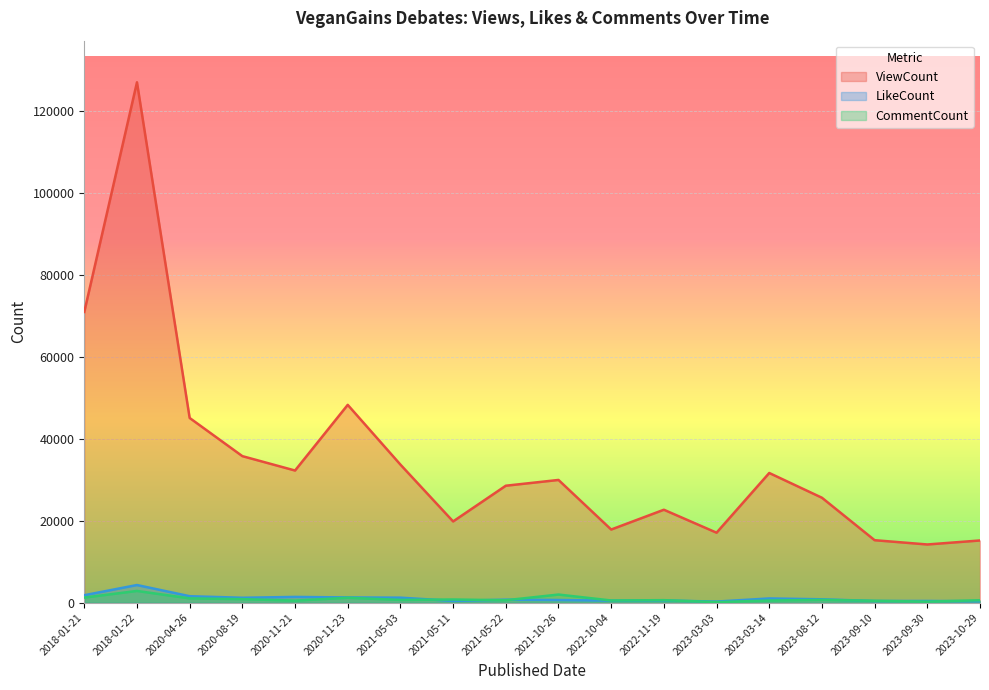

Reading right to left, list all the values displayed in this chart.

ViewCount: 2023-10-29=15168	2023-09-30=14189	2023-09-10=15235	2023-08-12=25607	2023-03-14=31653	2023-03-03=17067	2022-11-19=22675	2022-10-04=17840	2021-10-26=29953	2021-05-22=28542	2021-05-11=19818	2021-05-03=33704	2020-11-23=48297	2020-11-21=32255	2020-08-19=35771	2020-04-26=45095	2018-01-22=127104	2018-01-21=70996
LikeCount: 2023-10-29=317	2023-09-30=388	2023-09-10=376	2023-08-12=794	2023-03-14=1003	2023-03-03=239	2022-11-19=501	2022-10-04=470	2021-10-26=621	2021-05-22=702	2021-05-11=406	2021-05-03=1196	2020-11-23=1246	2020-11-21=1377	2020-08-19=1171	2020-04-26=1550	2018-01-22=4282	2018-01-21=1790
CommentCount: 2023-10-29=565	2023-09-30=224	2023-09-10=429	2023-08-12=660	2023-03-14=496	2023-03-03=112	2022-11-19=584	2022-10-04=506	2021-10-26=1955	2021-05-22=562	2021-05-11=747	2021-05-03=642	2020-11-23=1173	2020-11-21=472	2020-08-19=834	2020-04-26=1022	2018-01-22=2834	2018-01-21=1214